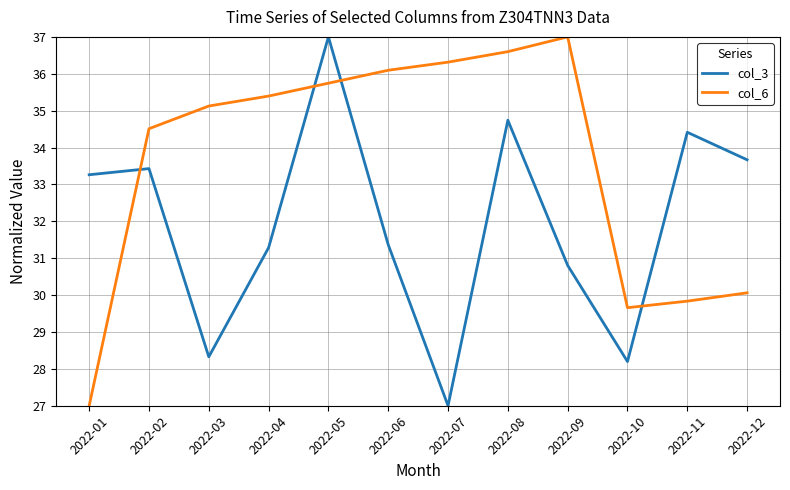

At how many categories does at least one series exceed 32?

11